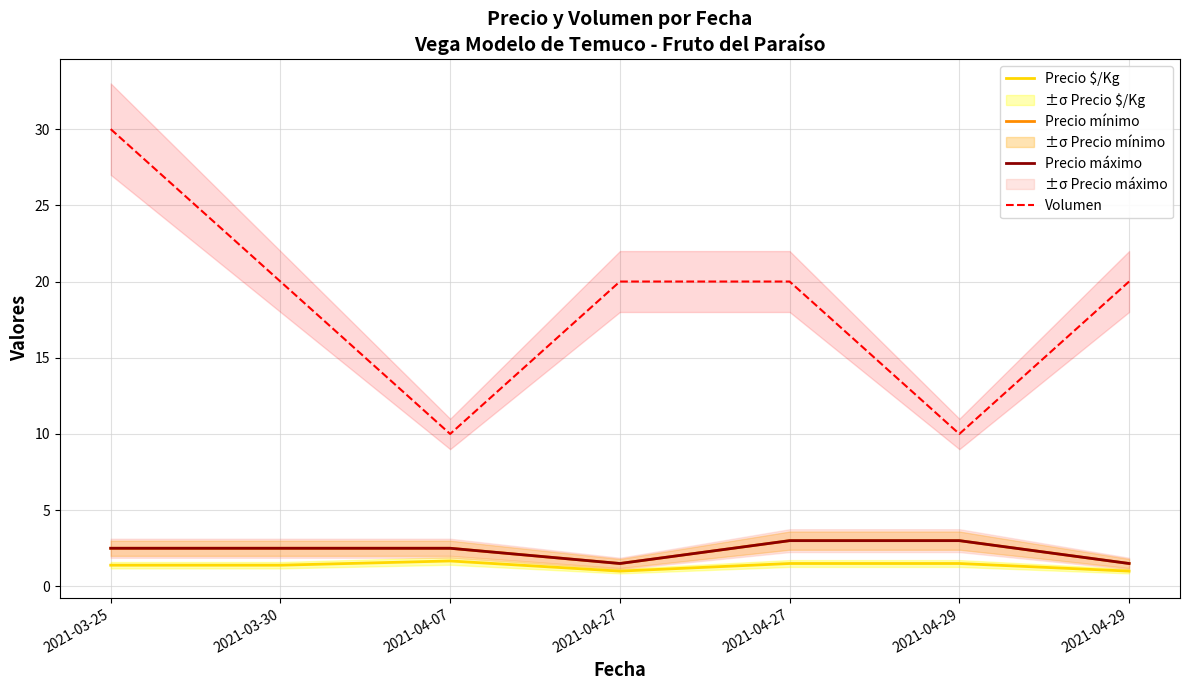

Is it true that Precio mínimo equals 4.3 at 2021-04-27?

False